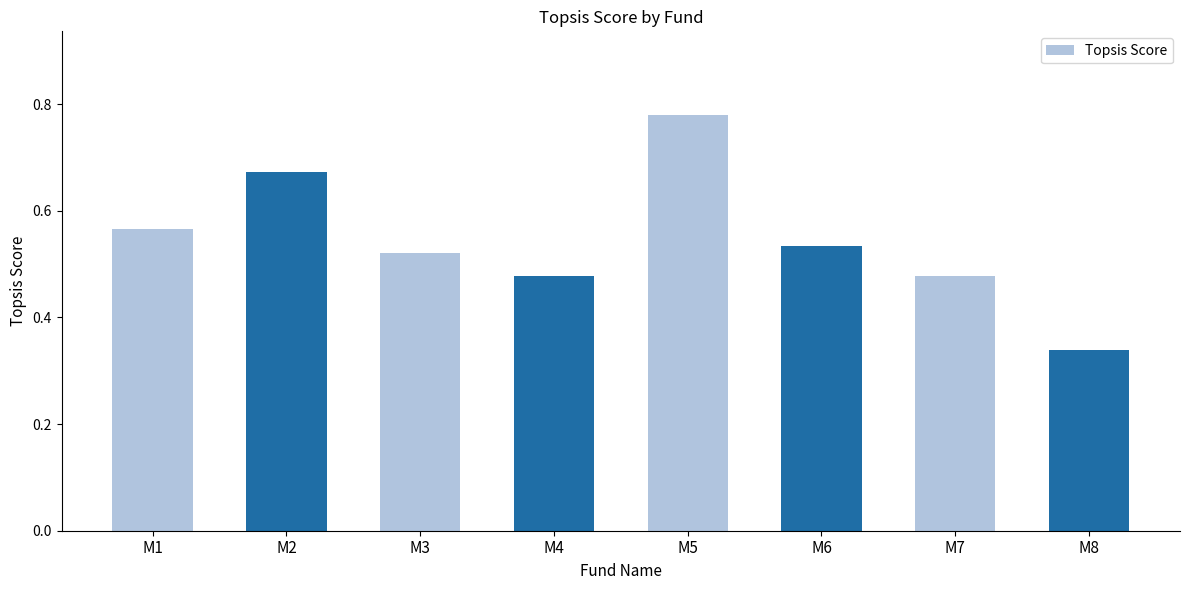

Which category has the highest value across all series?

M5